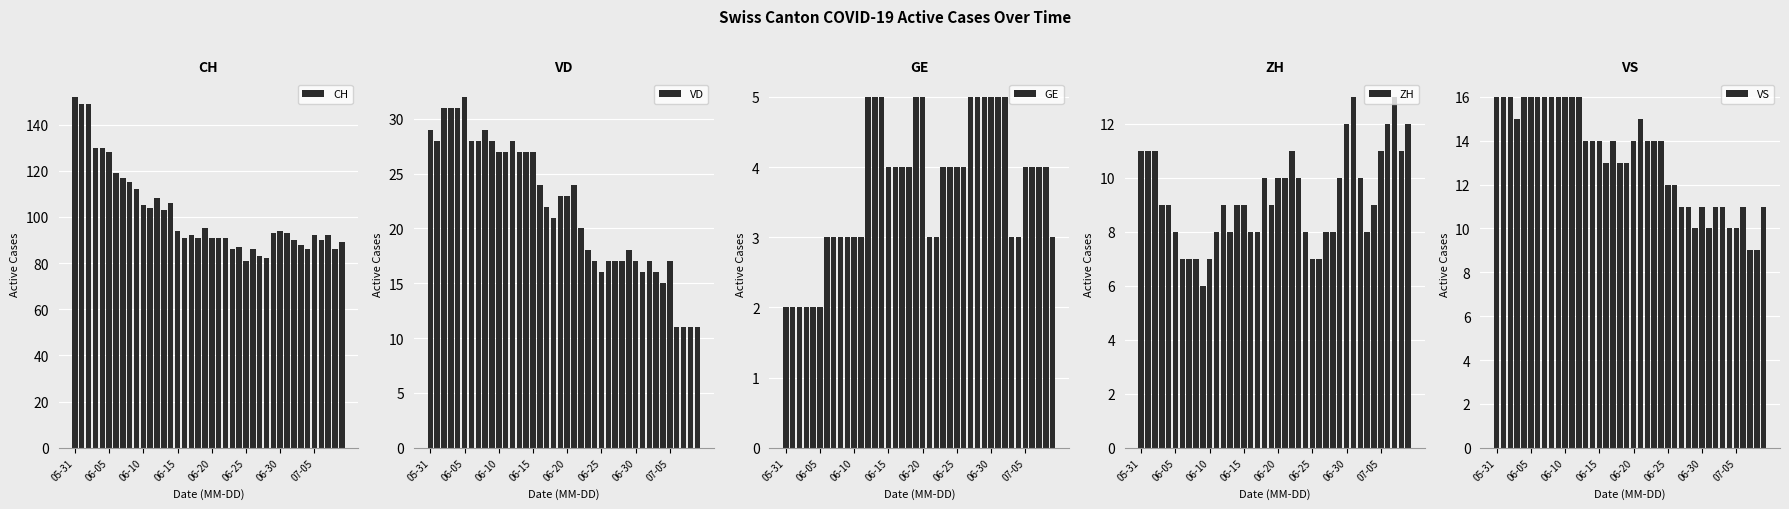

What is the sum of all CH values?

4061